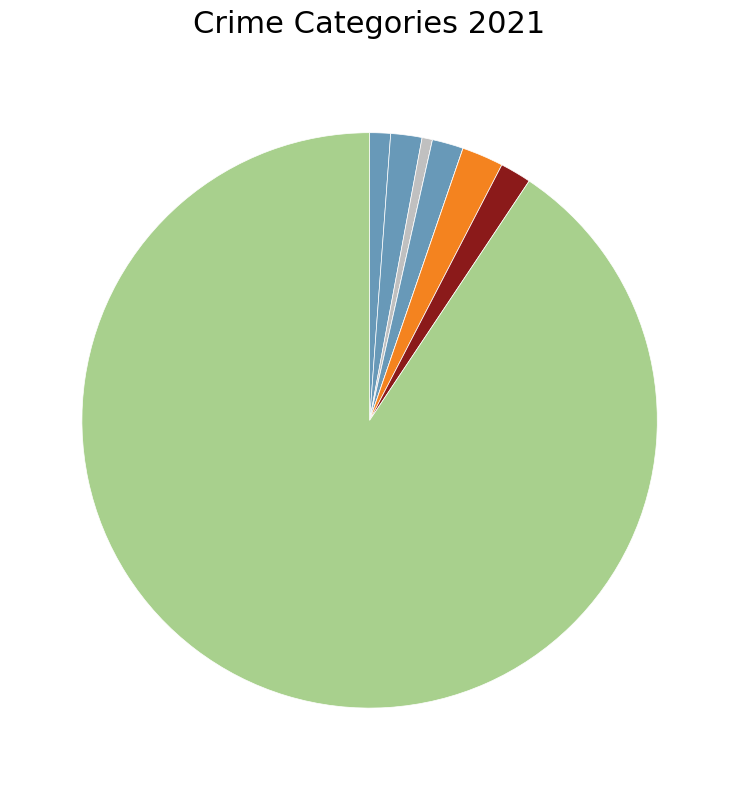

Which slice is the smallest?

Burglary